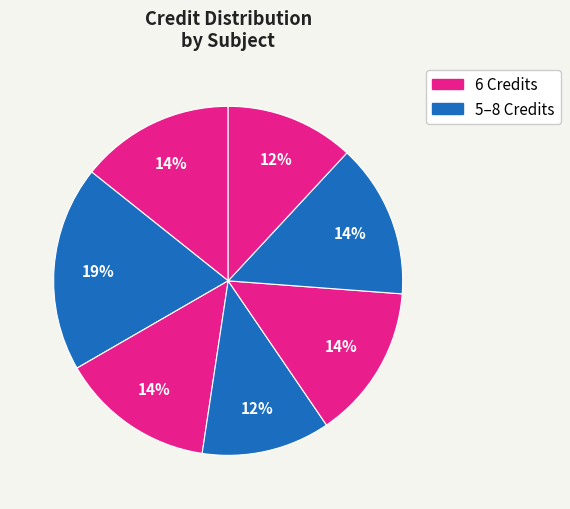

Count the number of slices in the pie.

7